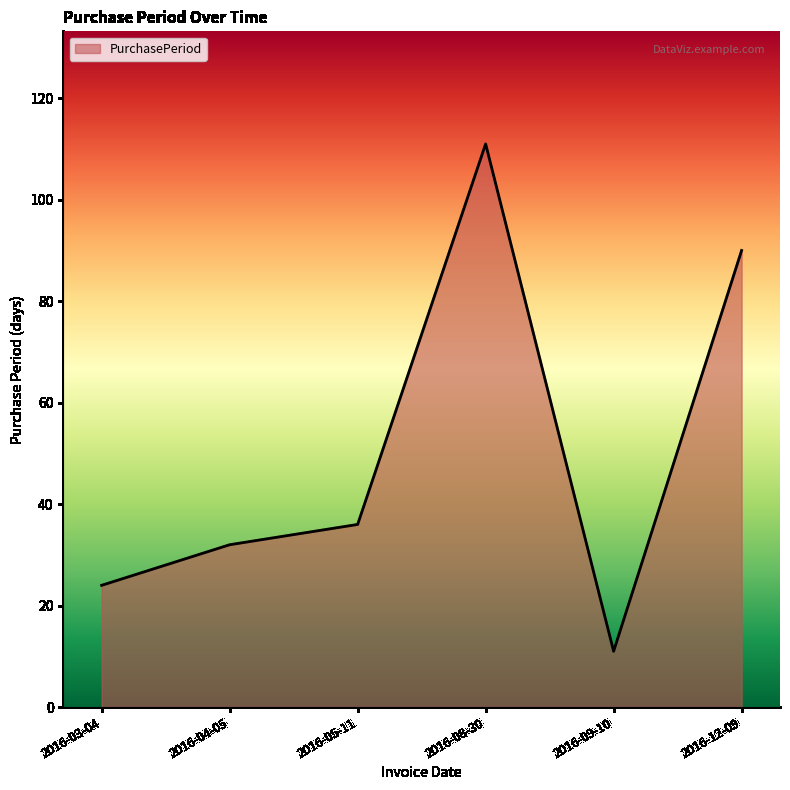

Where is the data nearest to the value 61?

2016-05-11